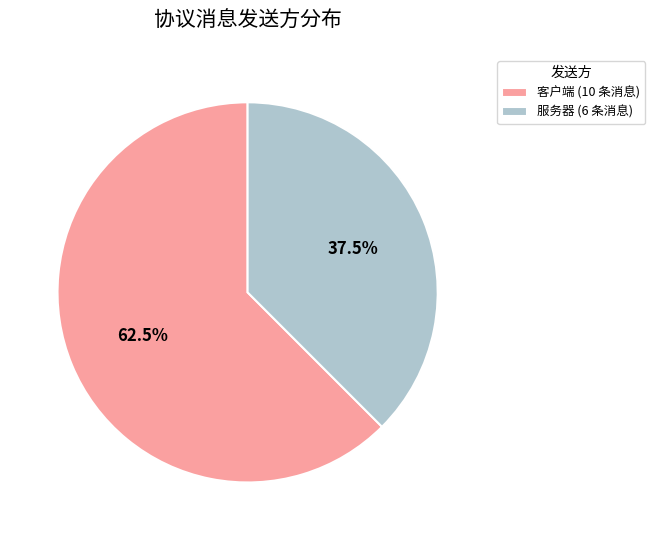

Is there a majority slice in this chart?

Yes